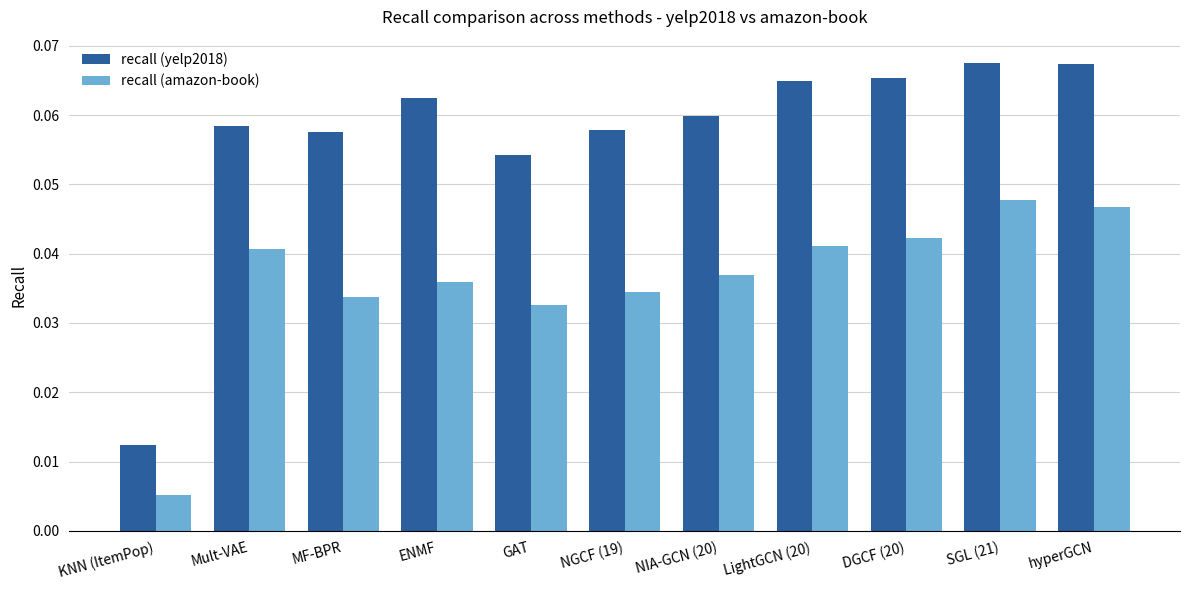

Which series has the largest range (max minus min)?

recall (yelp2018)